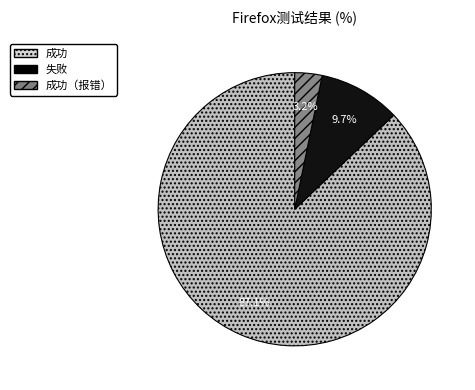

To the nearest percent, what is the average slice percentage?

33%